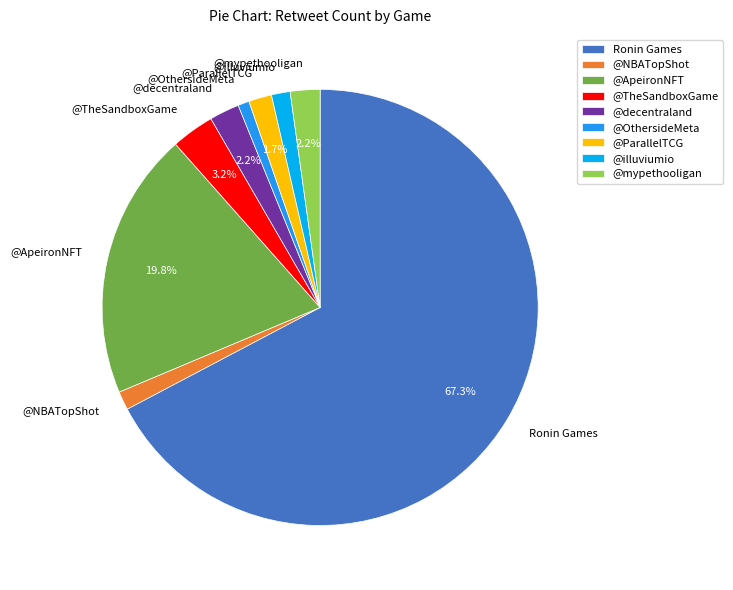

Which category has the biggest portion of the pie?

Ronin Games